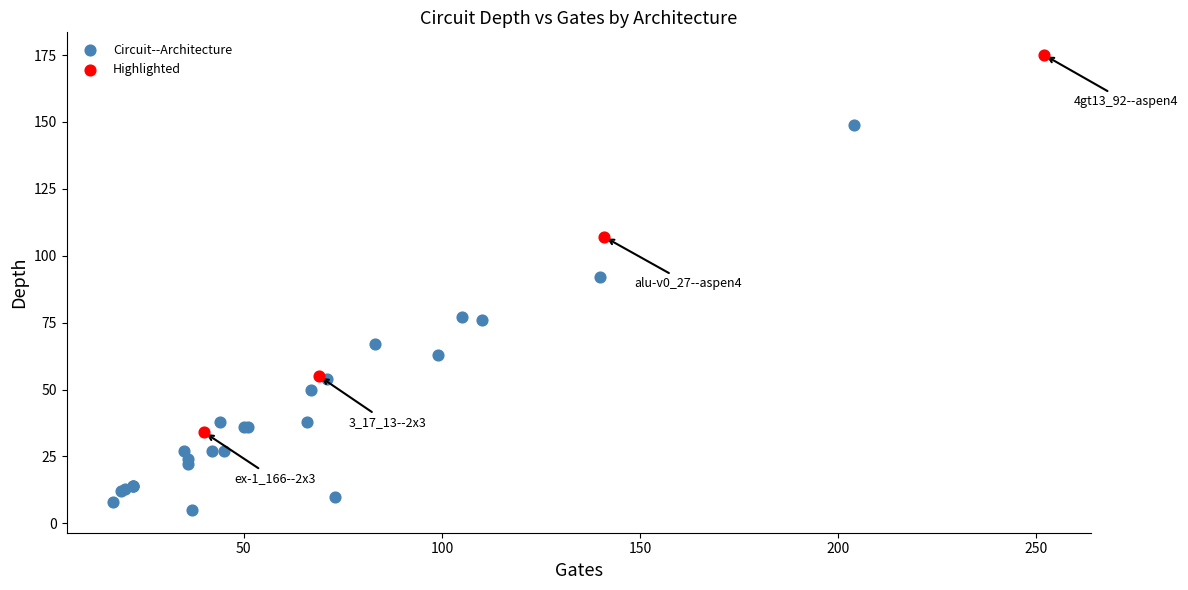

Which series contains the highest Y value?

Highlighted